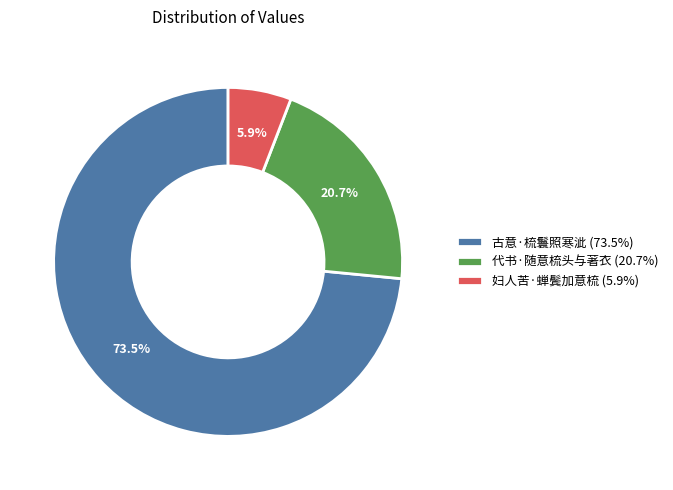

The 妇人苦·蝉鬓加意梳 slice represents 6% of the pie. True or false?

True